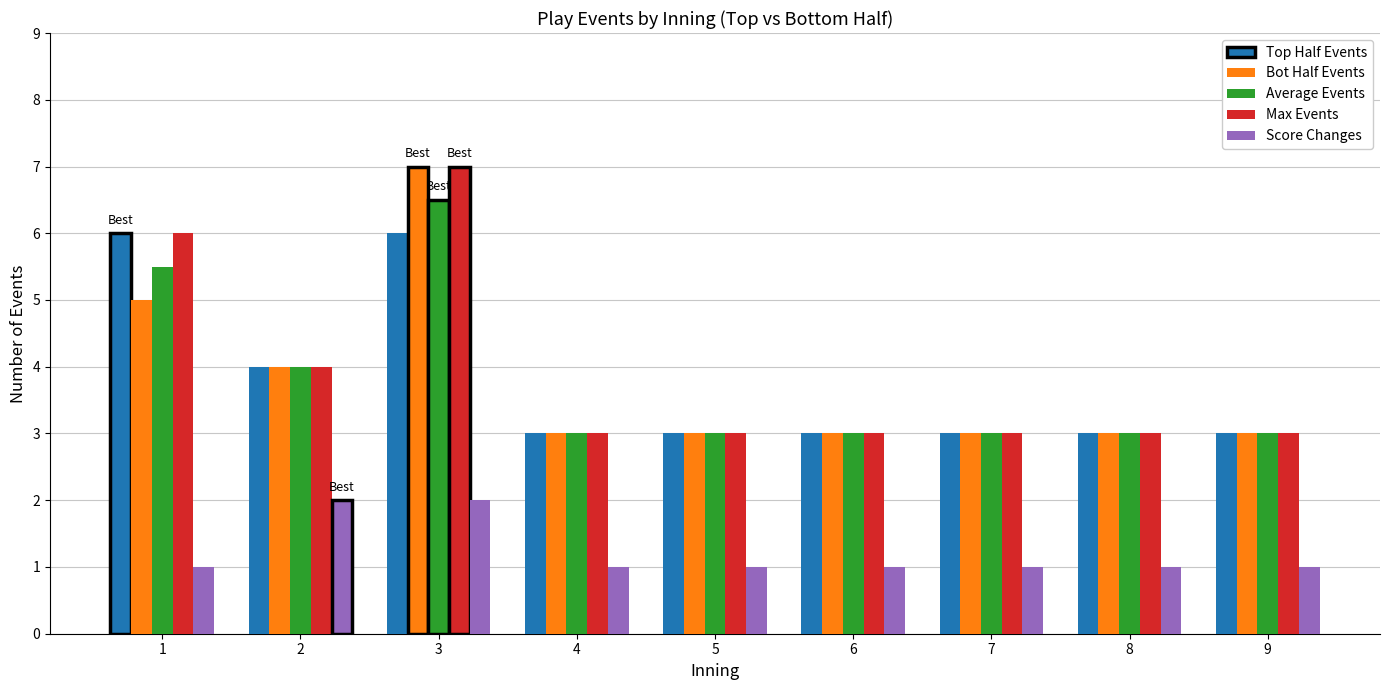

What is the difference between the second highest and second lowest values in the Average Events series?

2.5